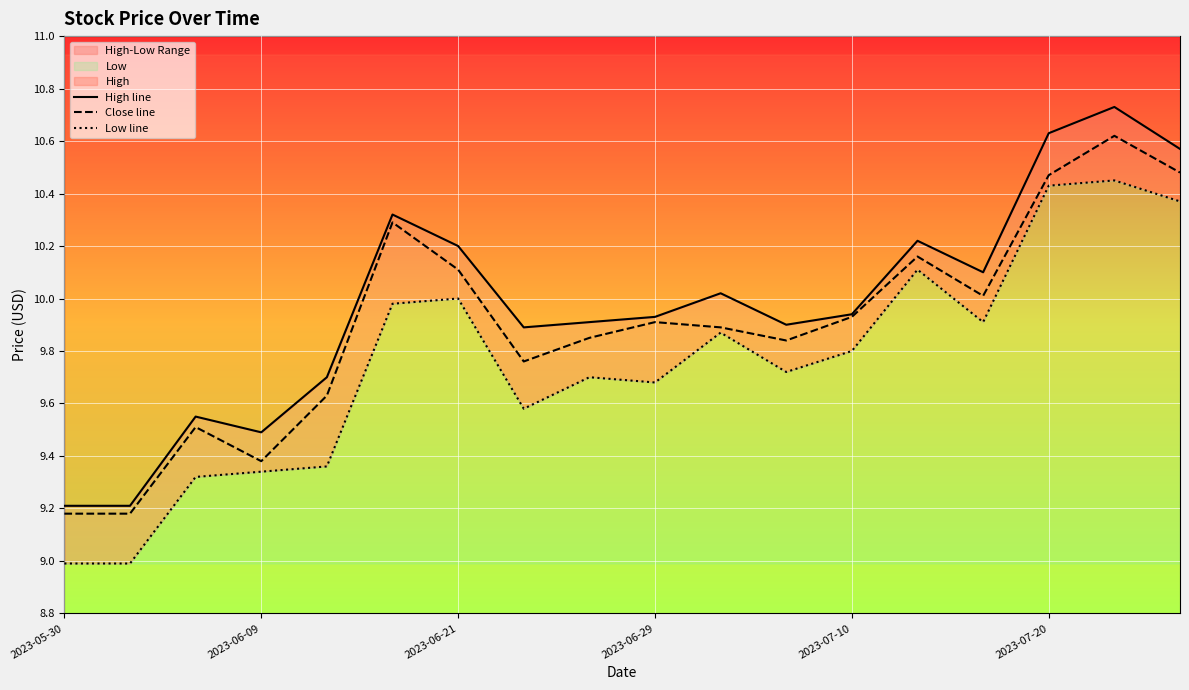

What is the lowest value of the Close line series?

9.2